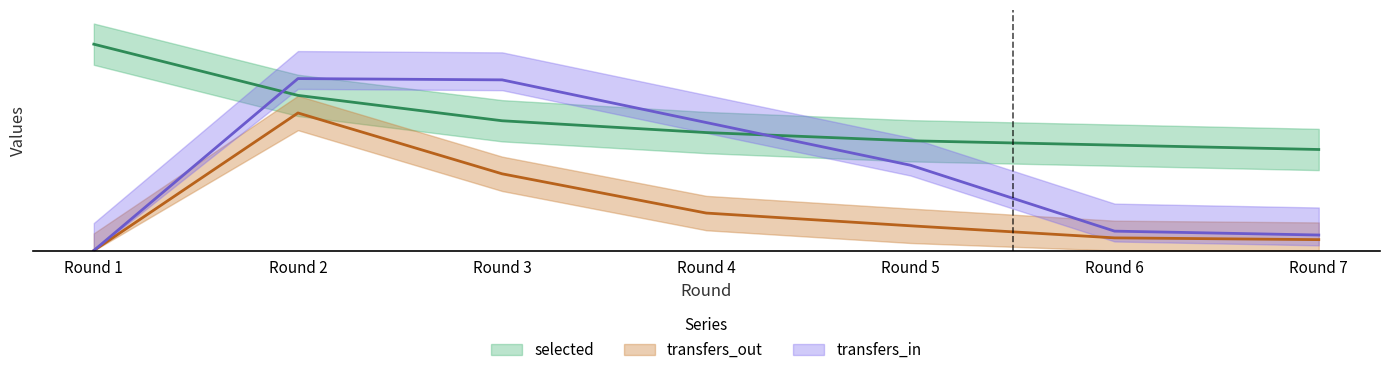

What is the highest value of the transfers_in series?

5.0